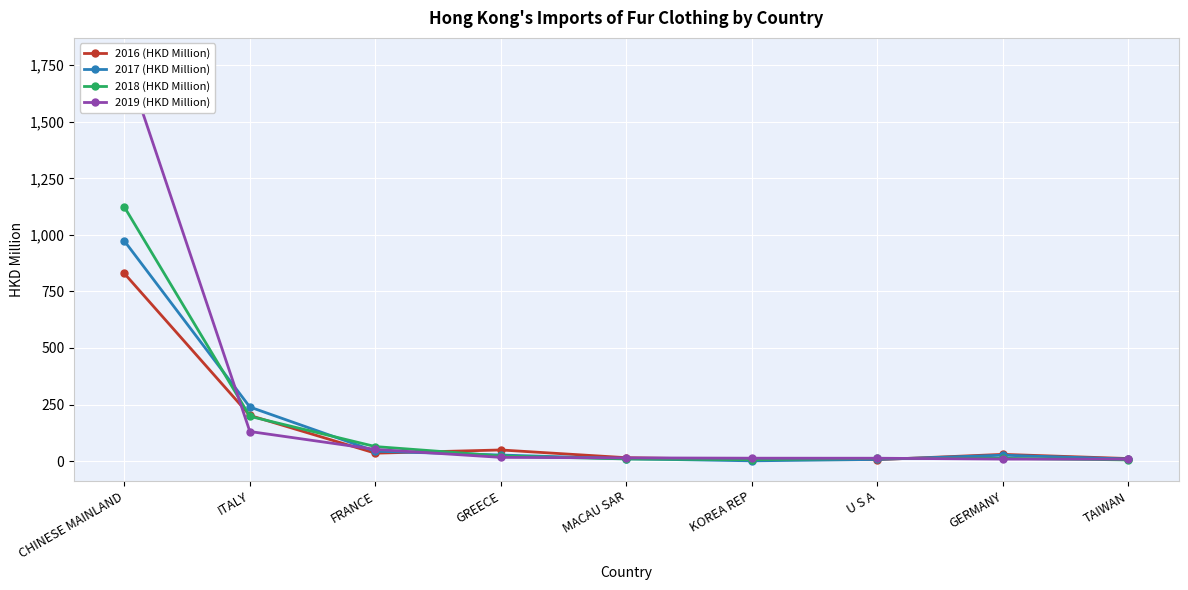

What is the difference between the maximum and minimum values in the 2018 (HKD Million) series?

1118.0